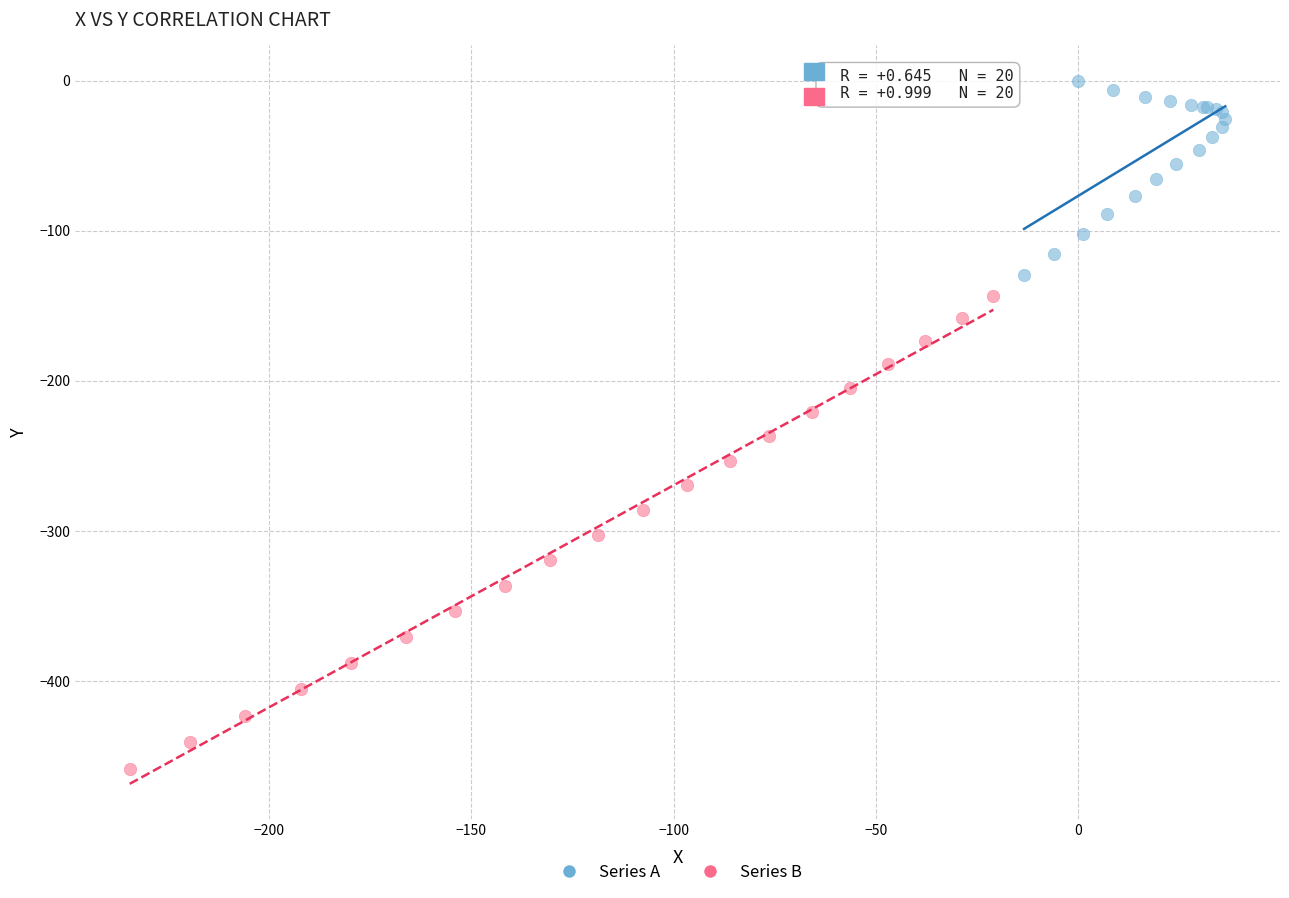

Which series has the largest Y range (max minus min)?

Series B